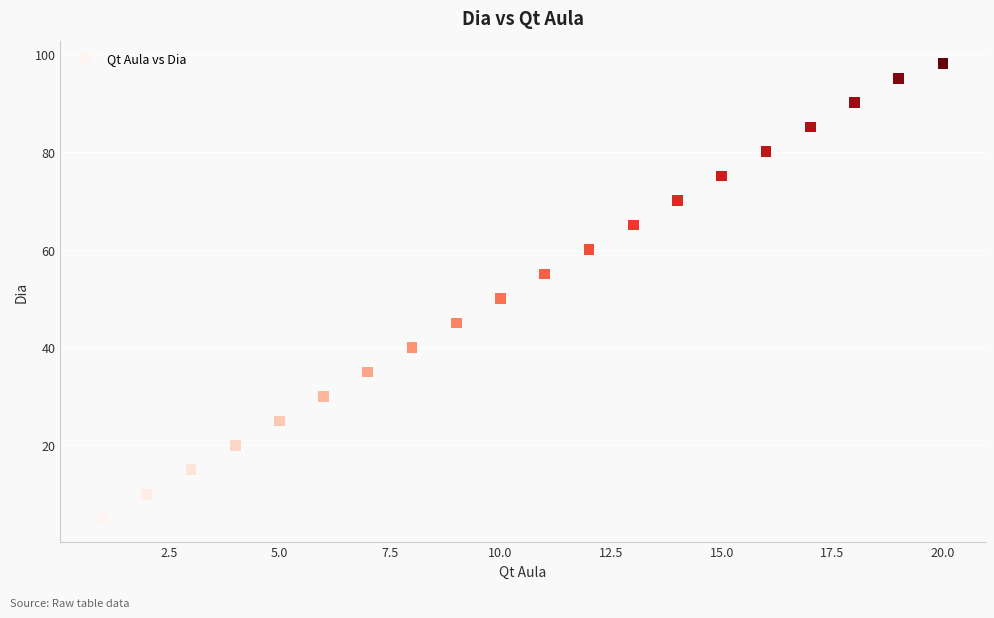

What is the range of Y values (max minus min)?

93